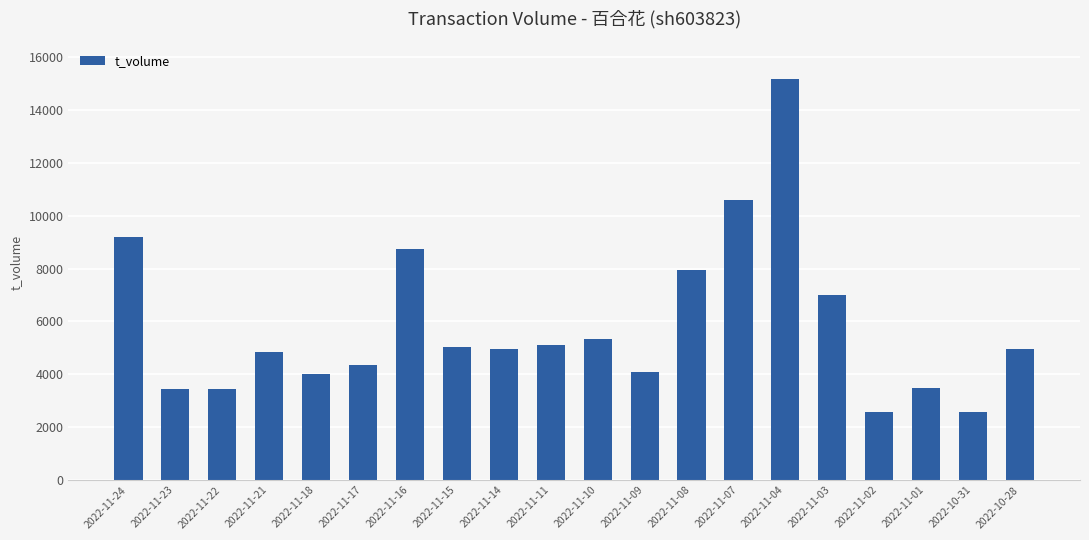

Count the number of data series in this chart.

1